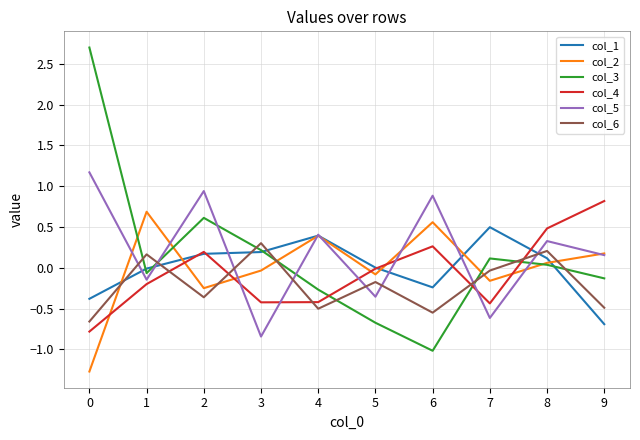

What is the maximum value shown in the chart?

2.7